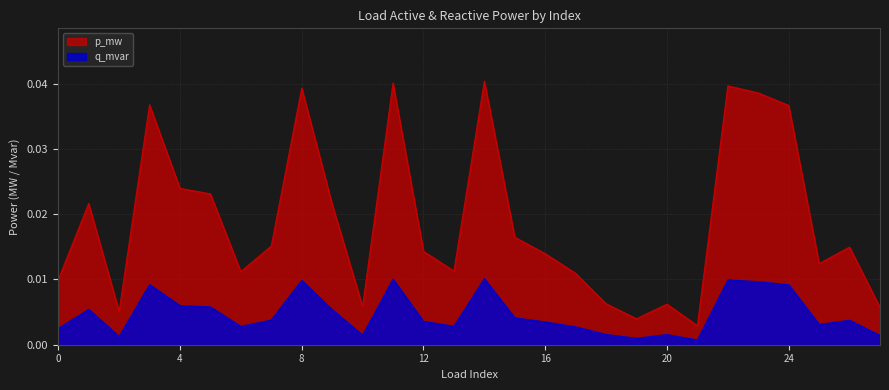

Rank the series by their average value, from lowest to highest.

q_mvar, p_mw